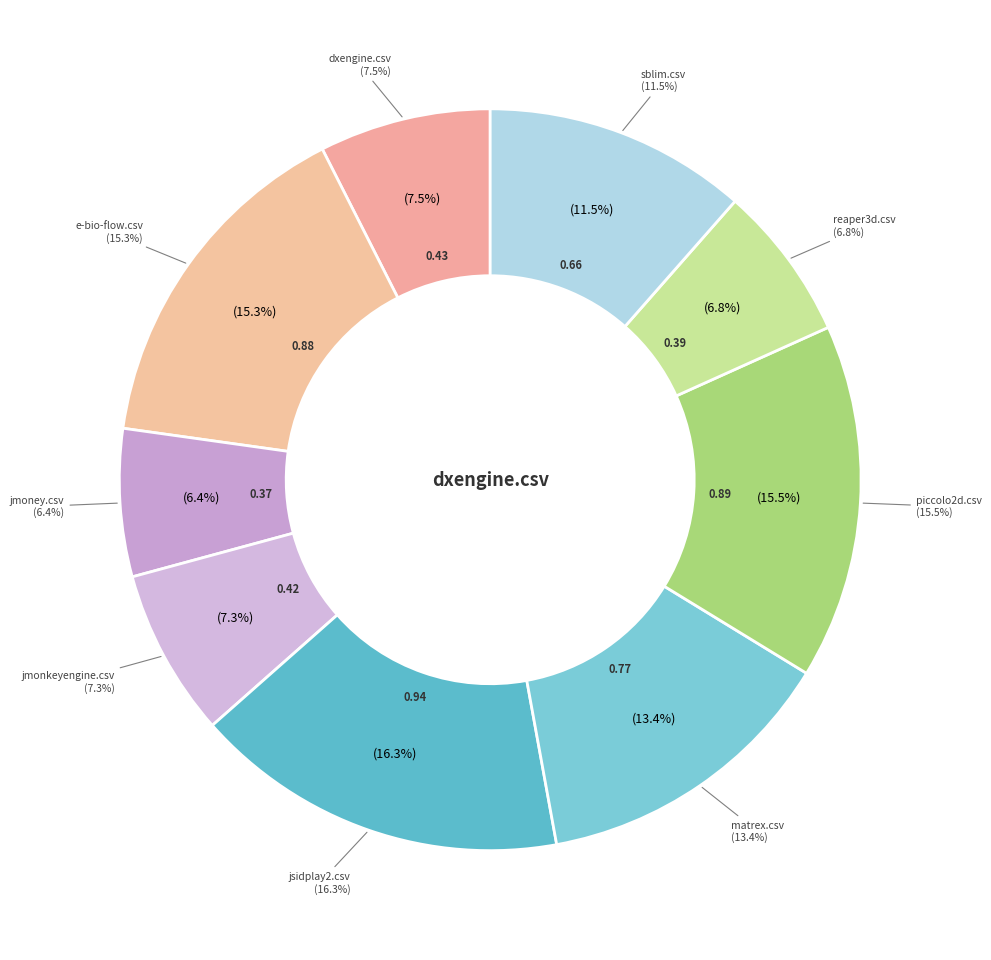

True or false: matrex.csv accounts for 13% of the total.

True